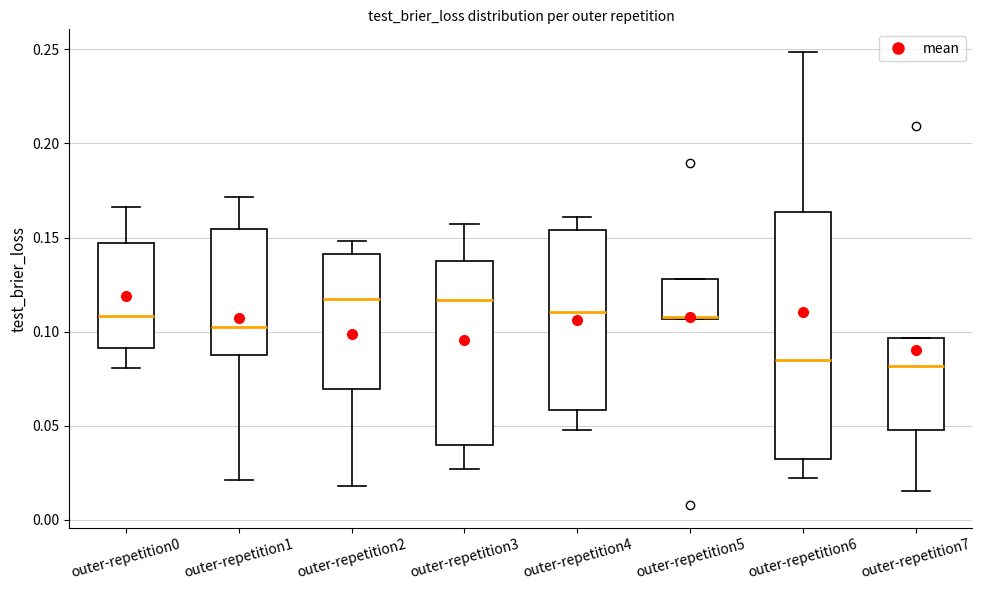

Comparing the boxes themselves (not the whiskers), which one is the tallest?

outer-repetition6